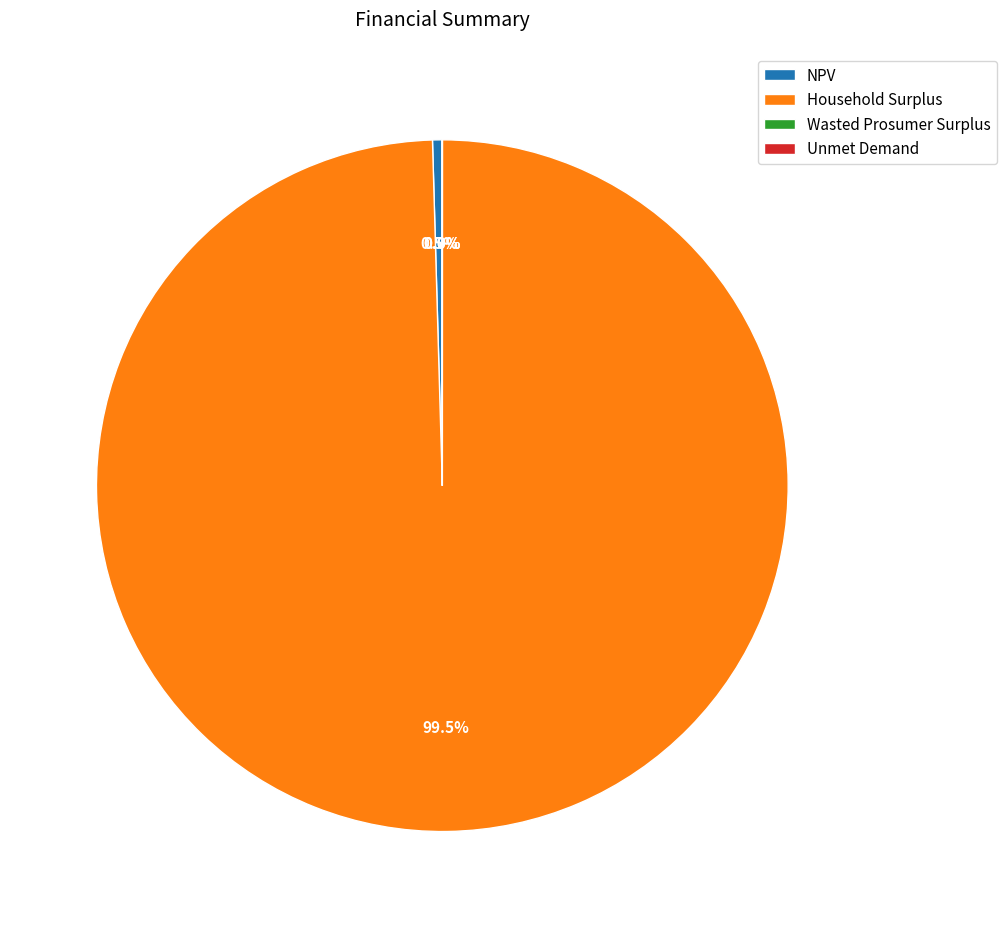

Is the sum of NPV and Household Surplus greater than half?

Yes